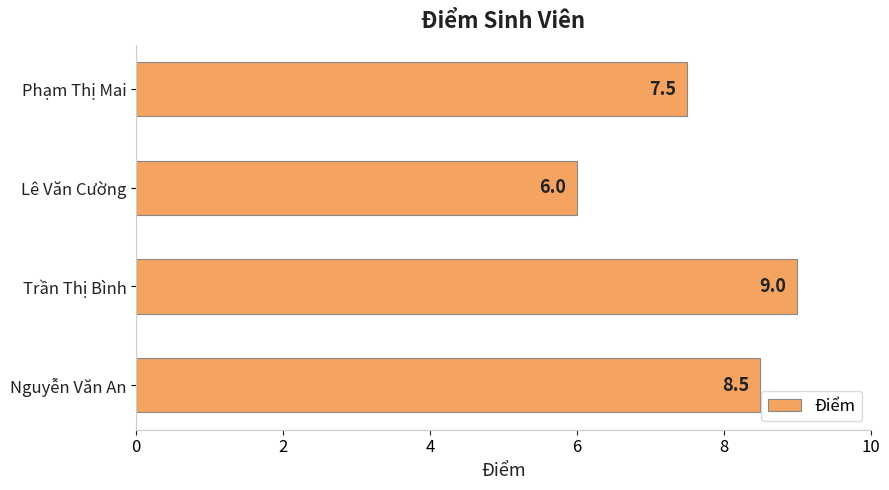

What is the minimum value shown in the chart?

6.0